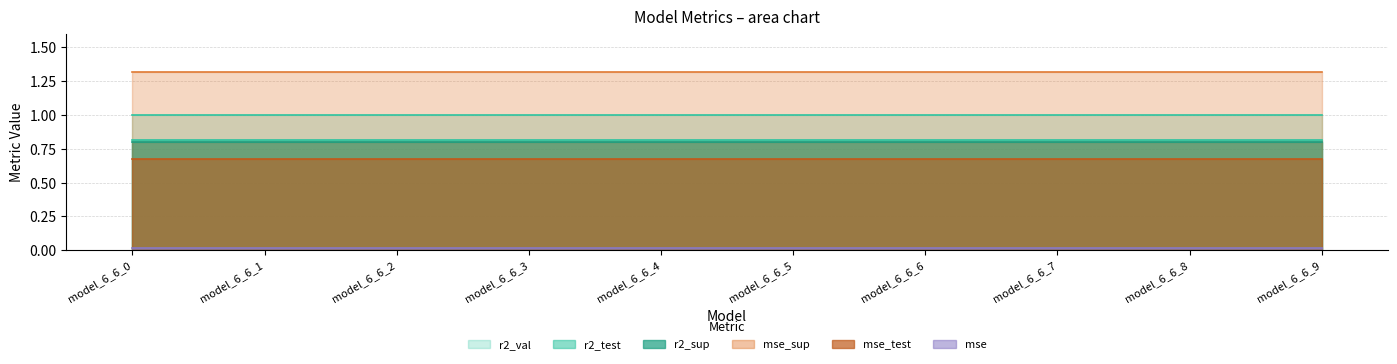

Between model_6_6_2 and model_6_6_5, which is larger?

model_6_6_2